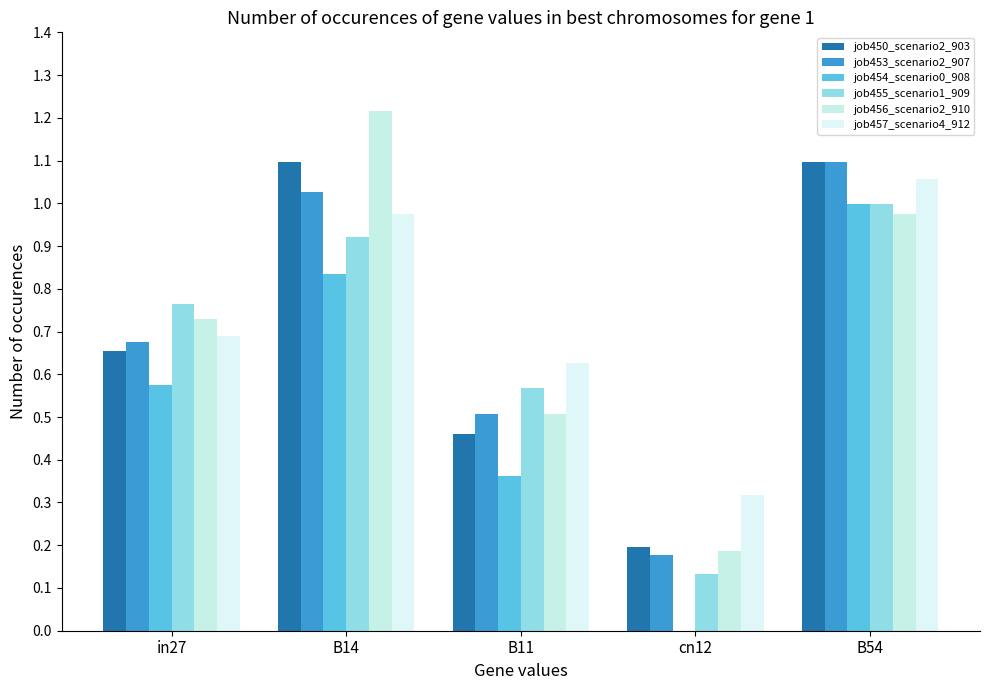

What is the sum of all job454_scenario0_908 values?

2.8